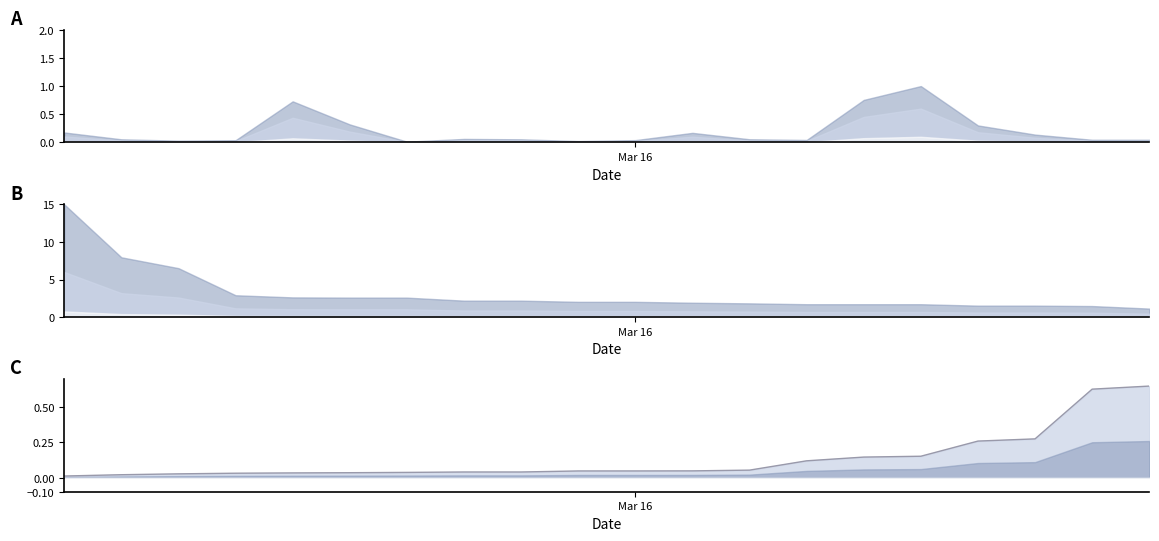

Read the value at 12.

0.1